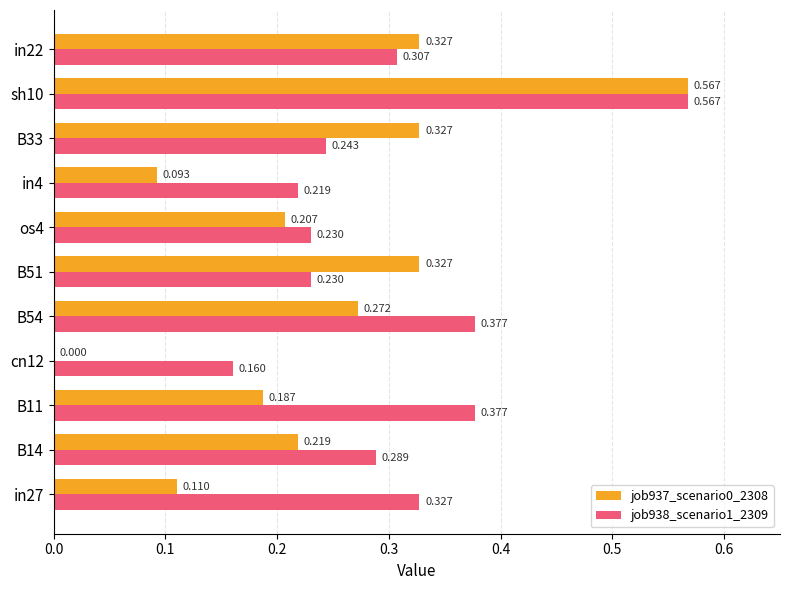

What is the sum of all job938_scenario1_2309 values?

3.3